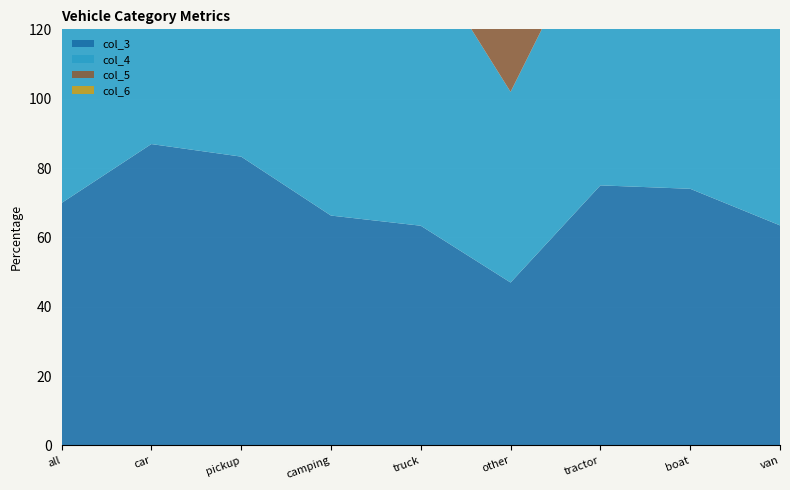

Reading right to left, list all the values displayed in this chart.

col_3: van=63.4	boat=74.0	tractor=75.0	other=47.0	truck=63.4	camping=66.3	pickup=83.3	car=86.9	all=69.9
col_4: van=70.0	boat=50.4	tractor=78.9	other=55.0	truck=80.0	camping=71.8	pickup=83.9	car=91.8	all=72.7
col_5: van=69.5	boat=66.0	tractor=79.6	other=53.4	truck=79.9	camping=69.9	pickup=87.1	car=89.3	all=74.3
col_6: van=50.3	boat=41.8	tractor=47.2	other=23.7	truck=49.5	camping=47.9	pickup=57.3	car=56.9	all=46.8